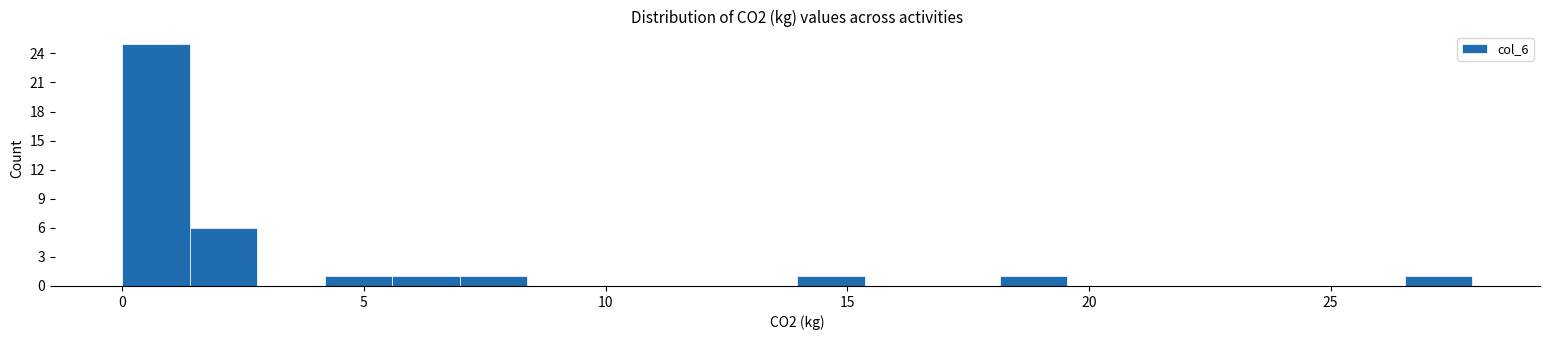

Read against the x-axis, roughly where is the centre of the tallest bar?

0.5